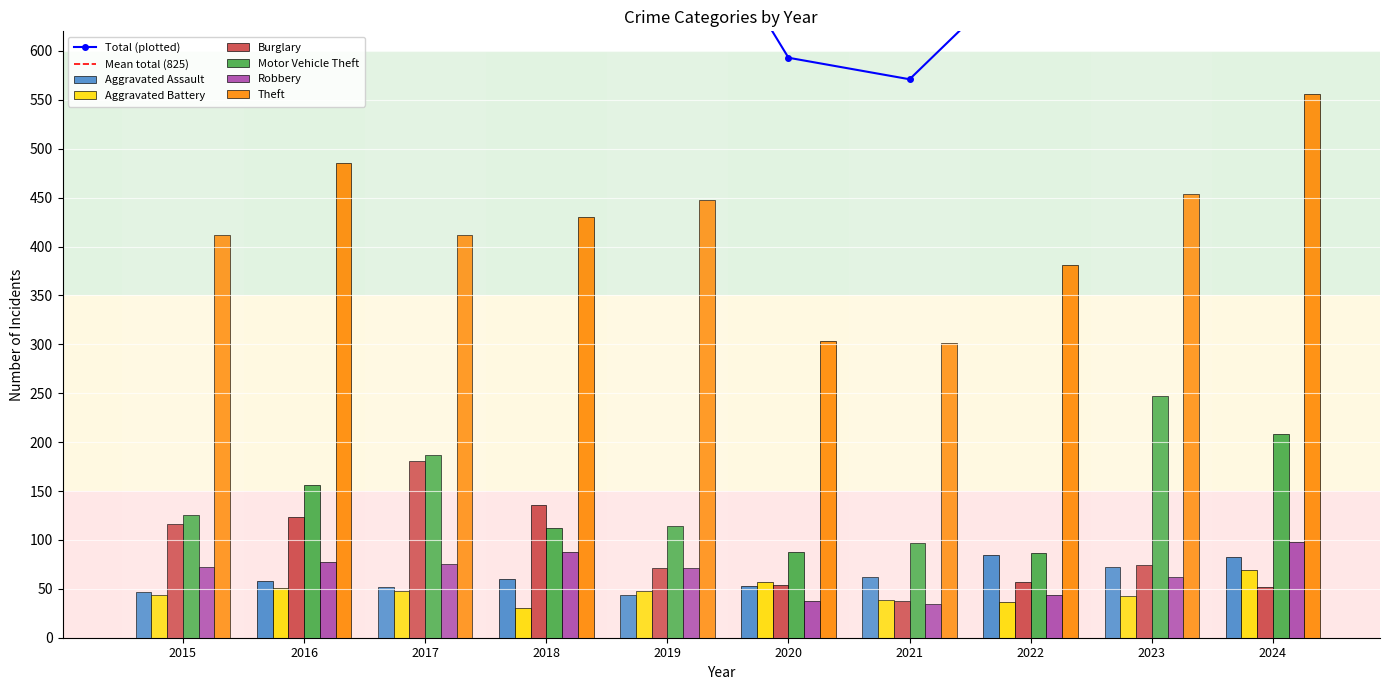

How many data points does each series have?

10